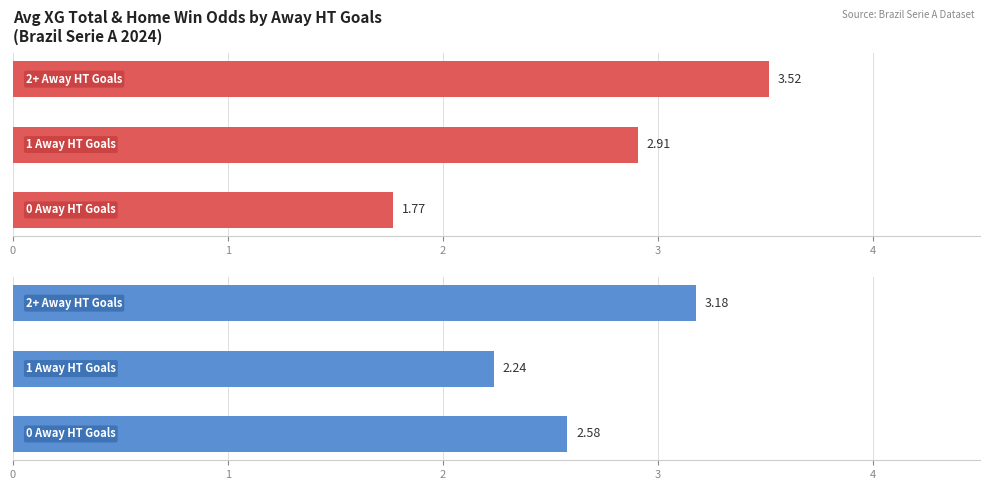

True or false: Avg Odd_H_FT has a value of 1.2 at 1.

False